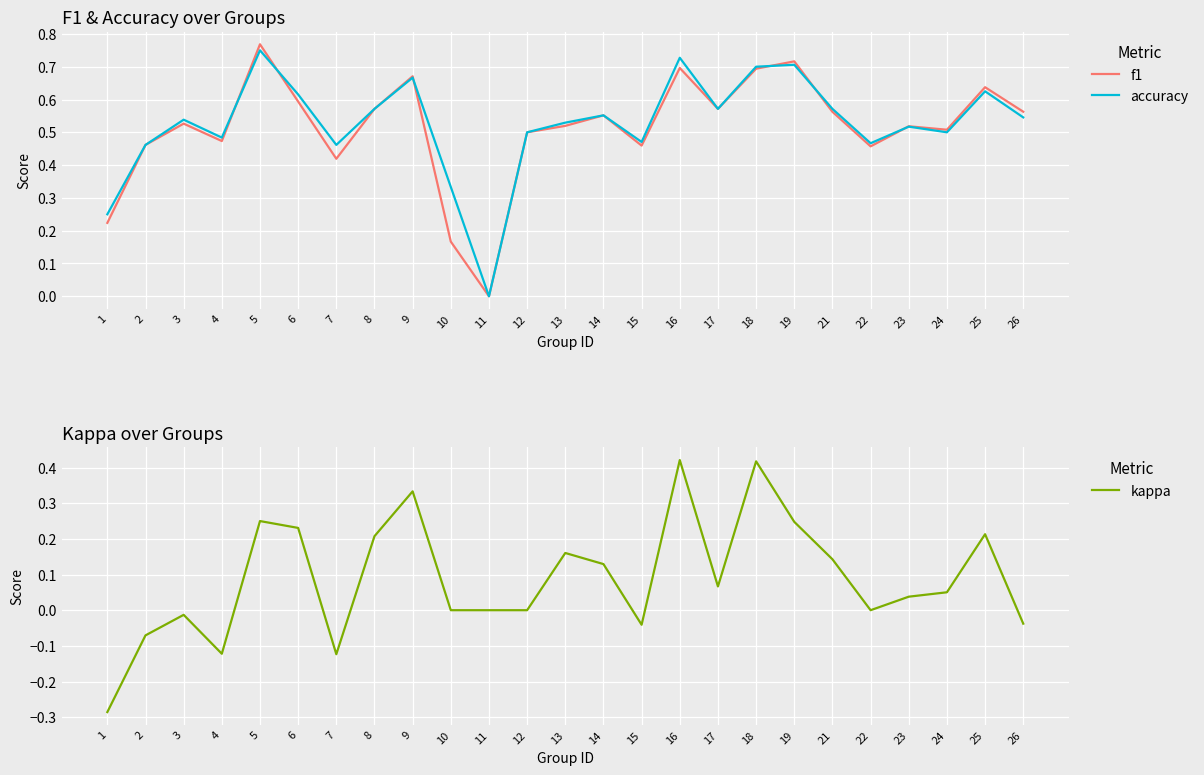

Where is accuracy nearest to the value 0?

11